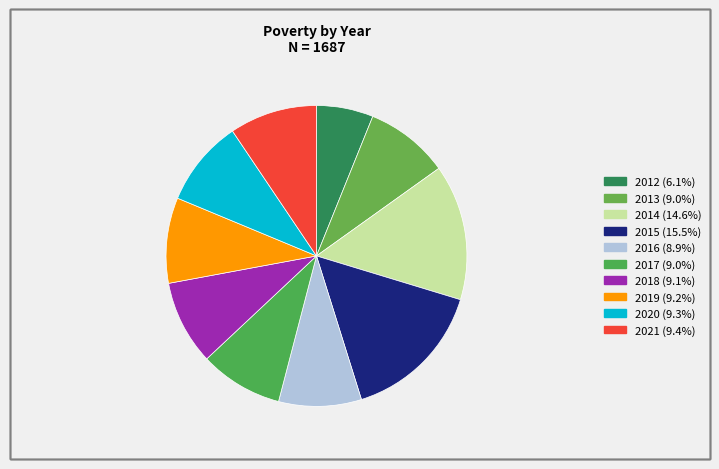

True or false: 2015 accounts for 15% of the total.

True